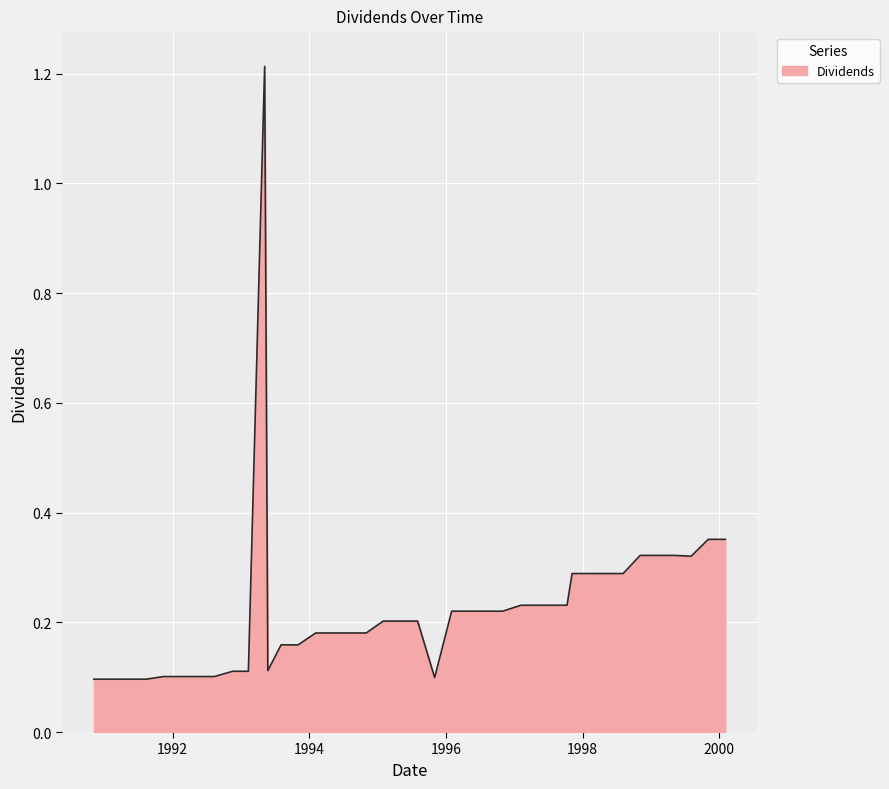

What is the difference between the maximum and minimum values?

1.1